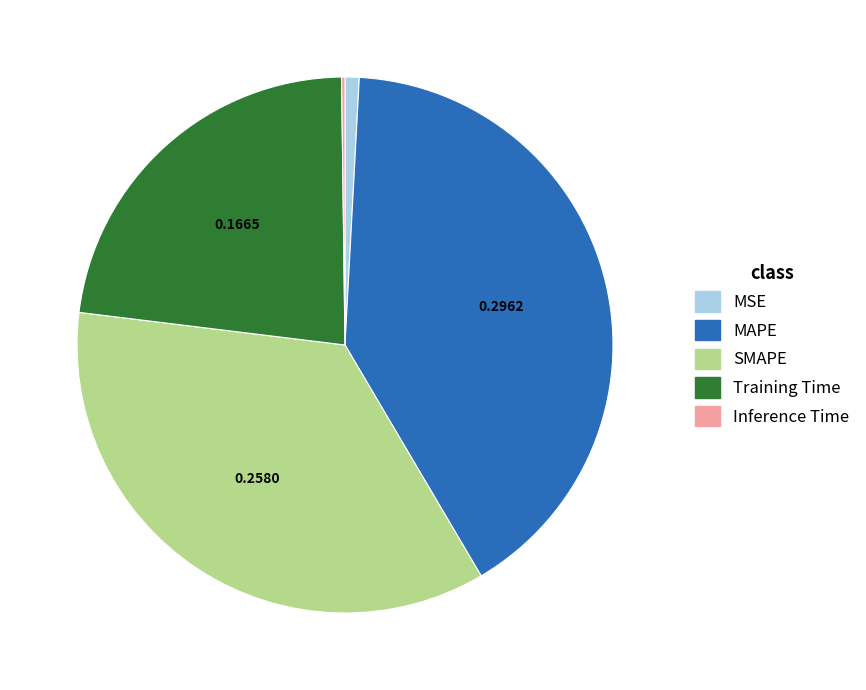

Which has a higher value, MAPE or Training Time?

MAPE